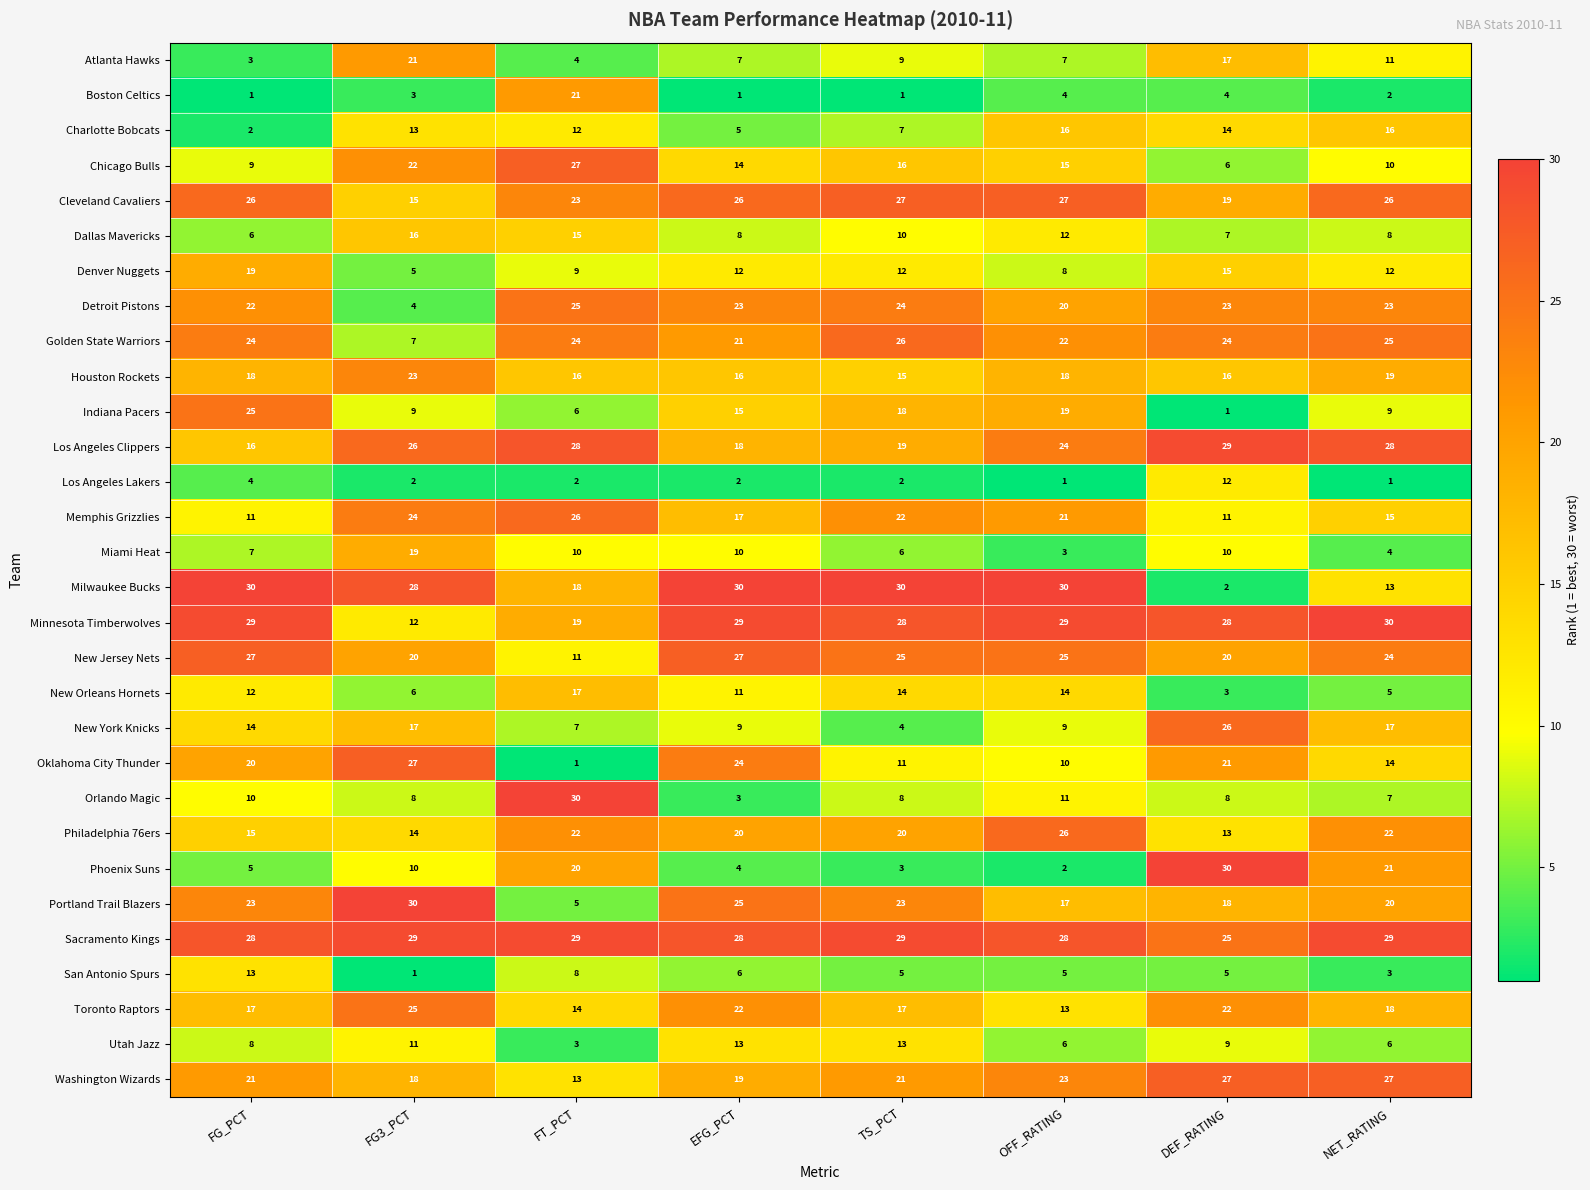

What is the difference between the maximum and second lowest values in the Milwaukee Bucks series?

17